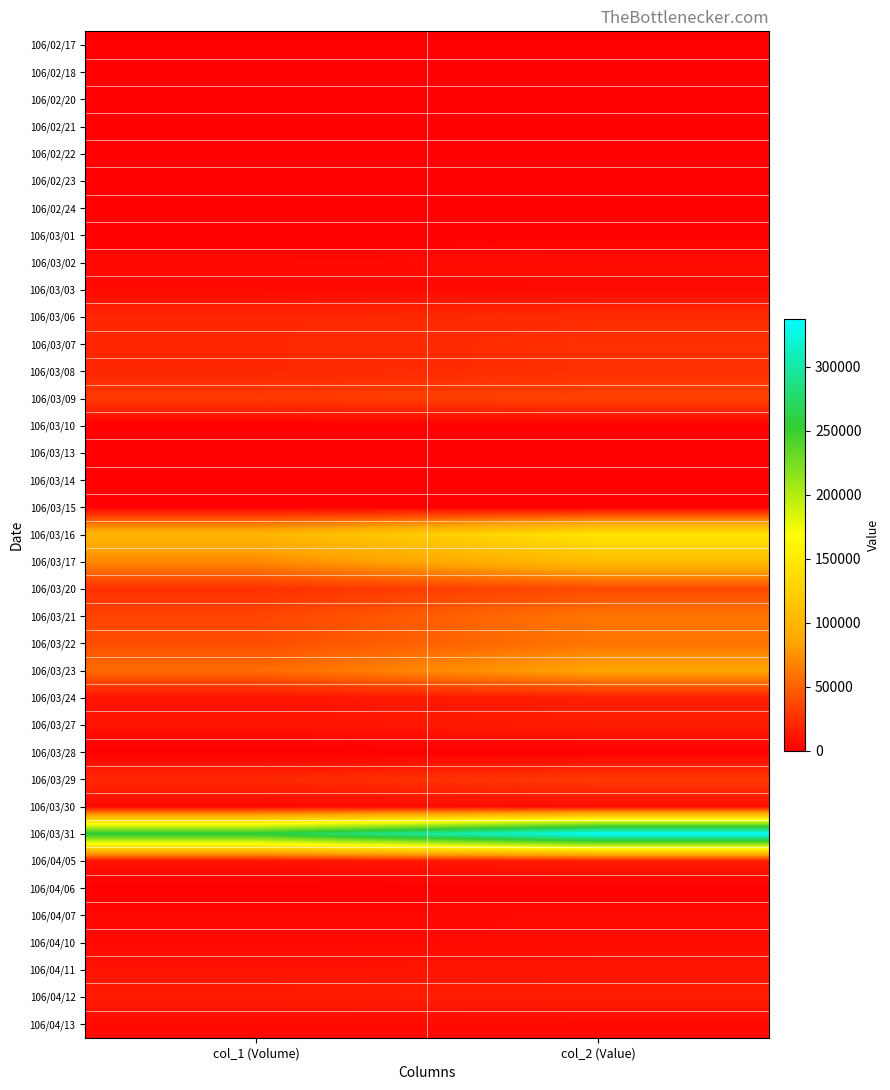

How many series are shown in this chart?

37